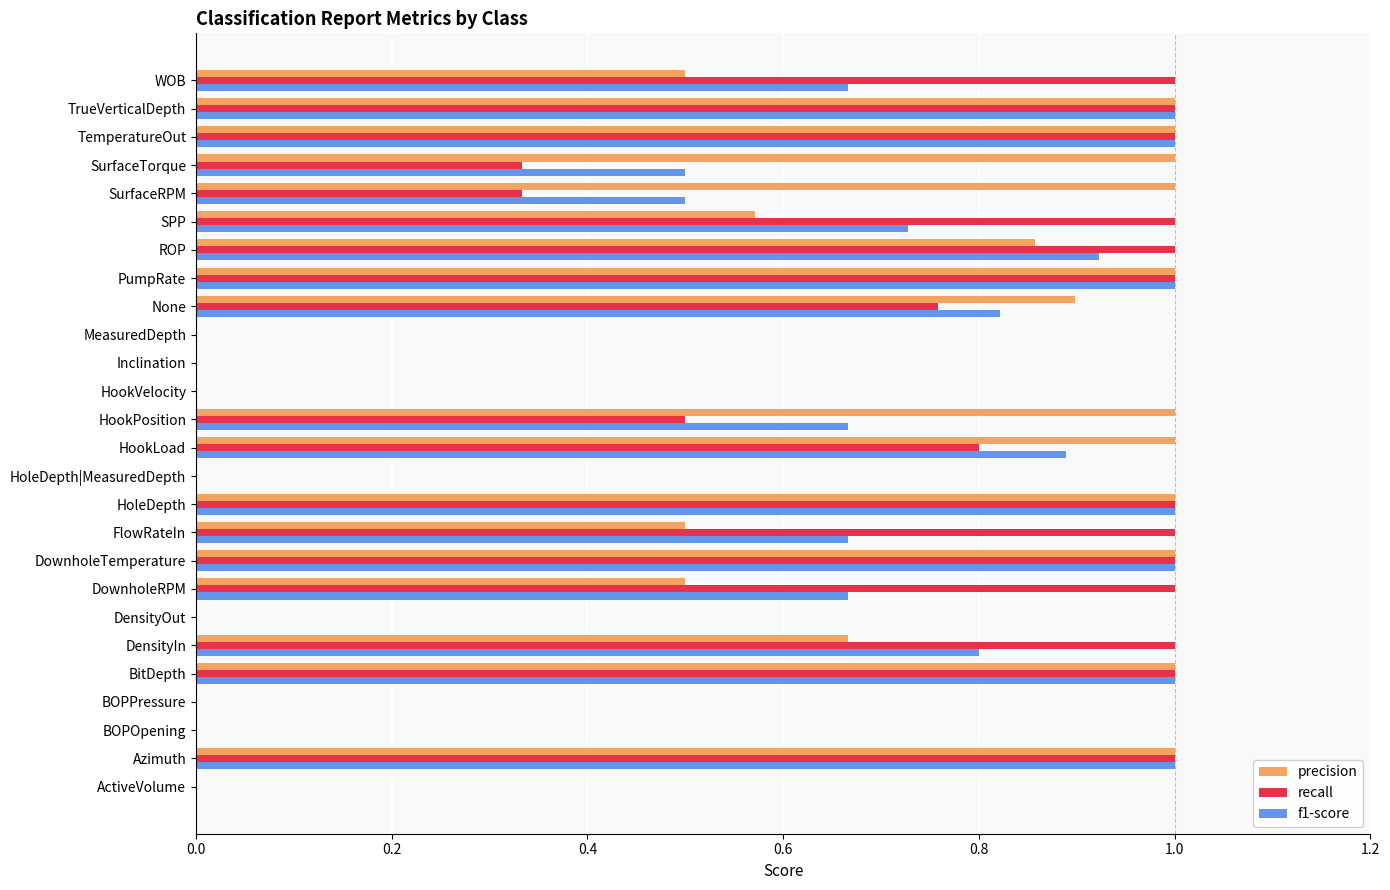

How many categories are shown in the chart?

26